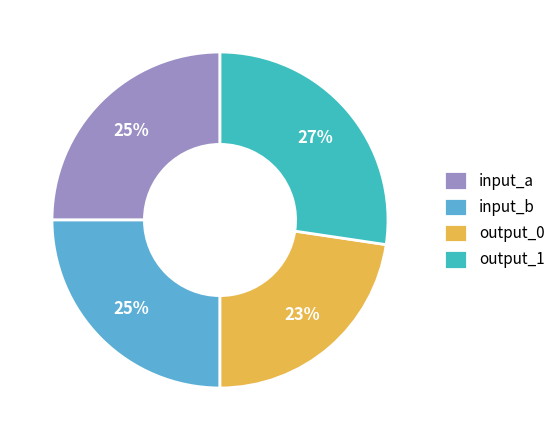

Is there a majority slice in this chart?

No